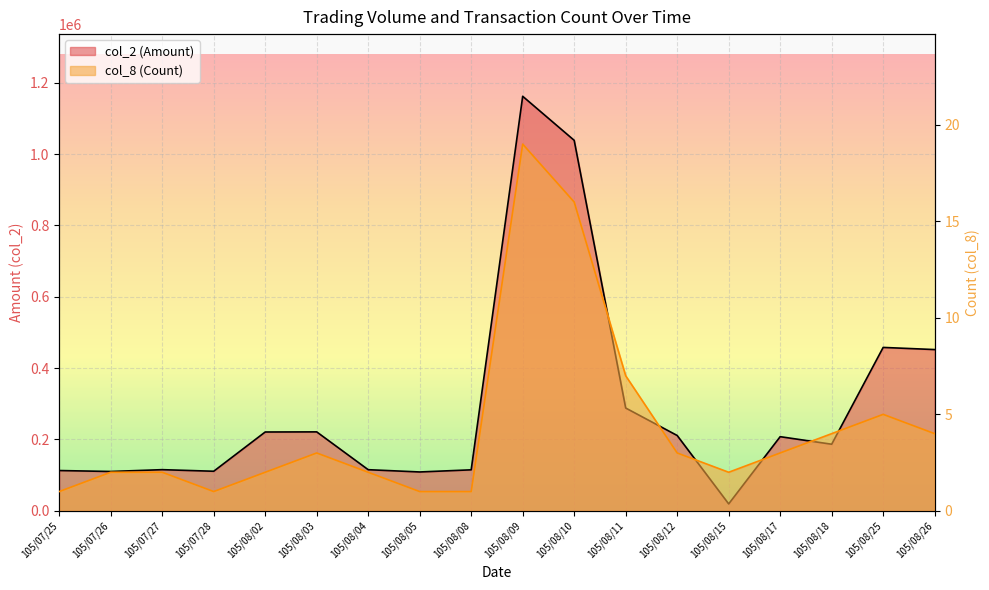

Rank the series by their average value, from lowest to highest.

col_8 (Count), col_2 (Amount)